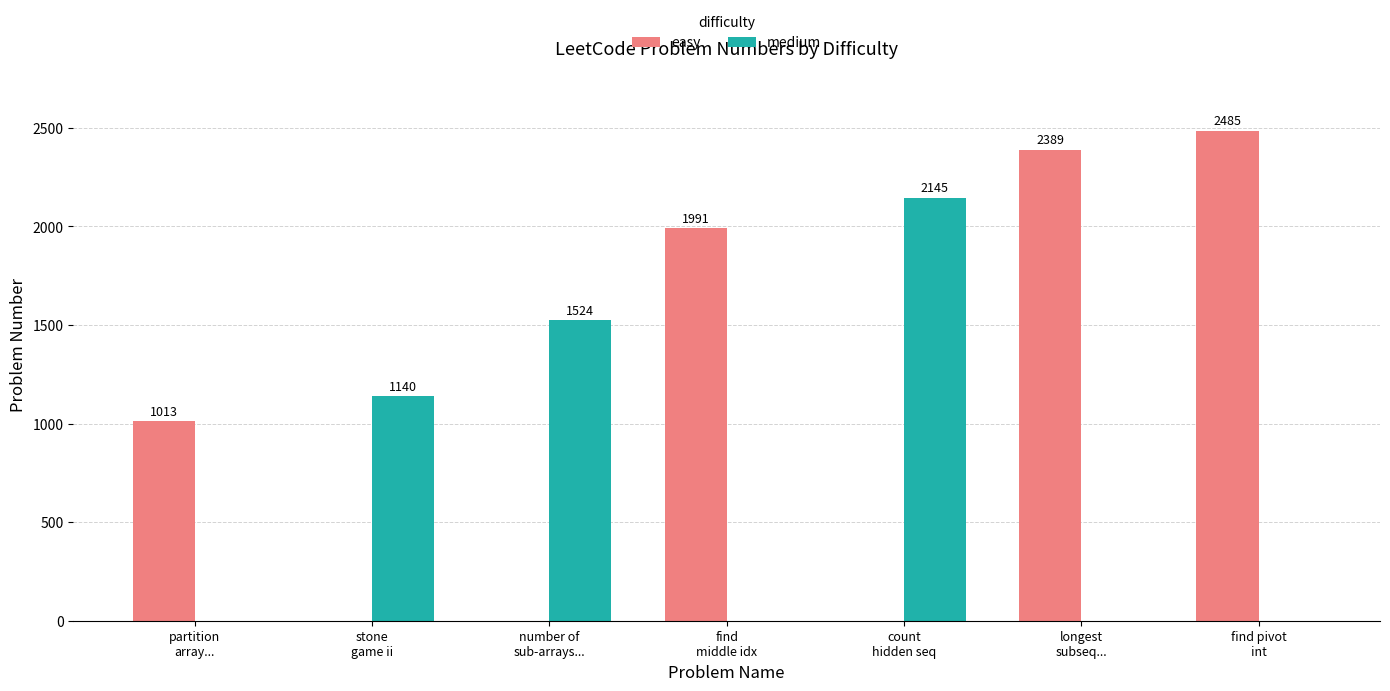

Which series has the largest total across all categories?

easy